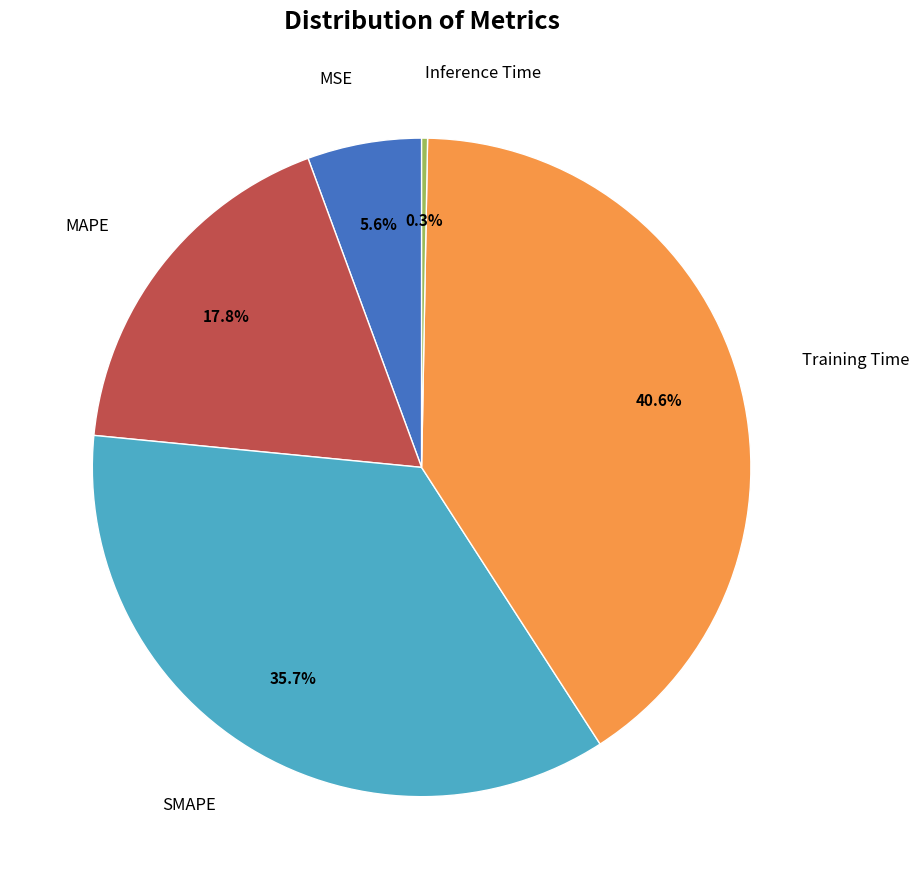

Count the number of slices in the pie.

5